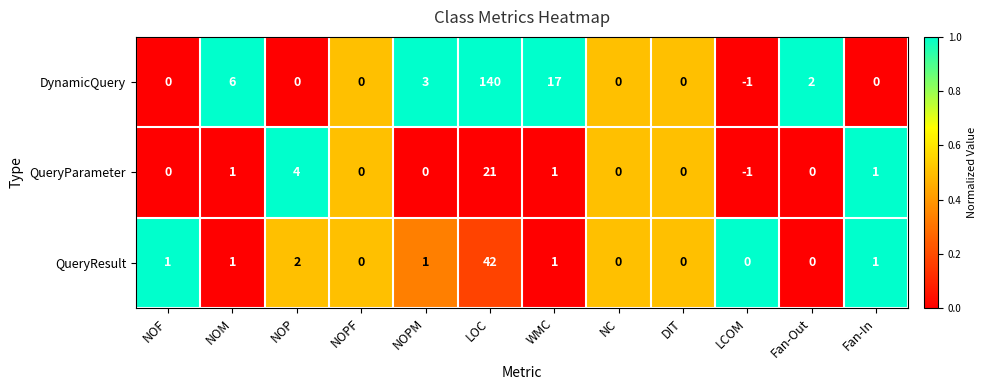

Which category has the lowest value across all series?

LCOM